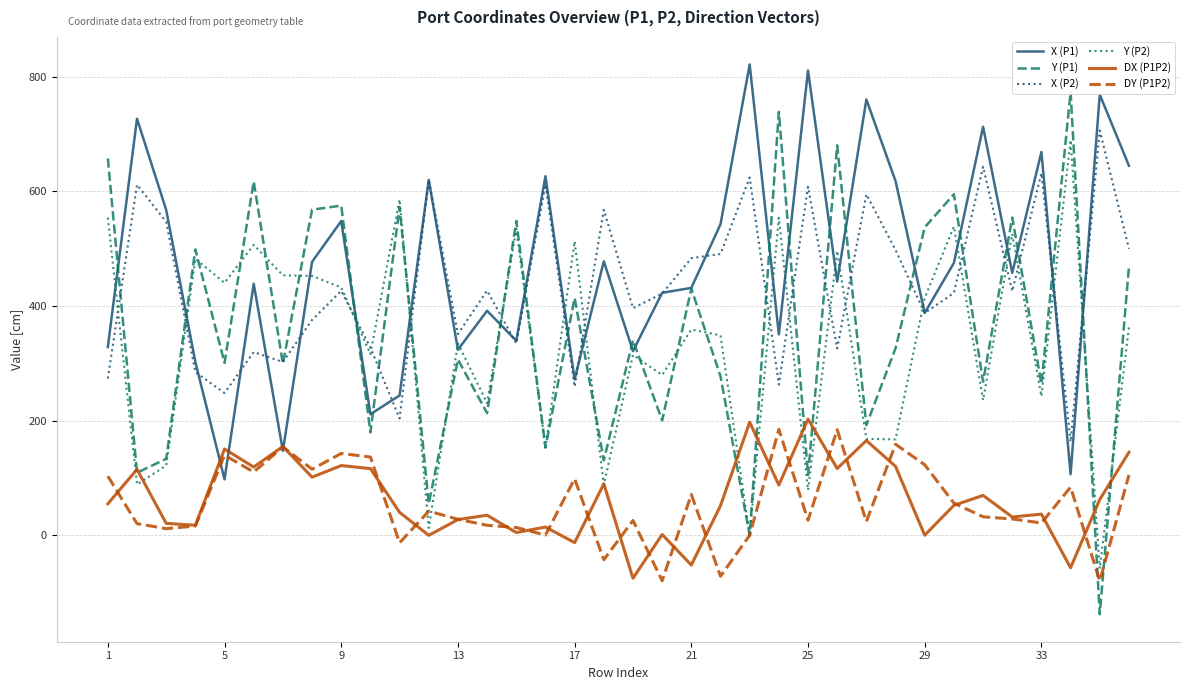

What are all the series names shown in the legend?

X (P1), Y (P1), X (P2), Y (P2), DX (P1P2), DY (P1P2)